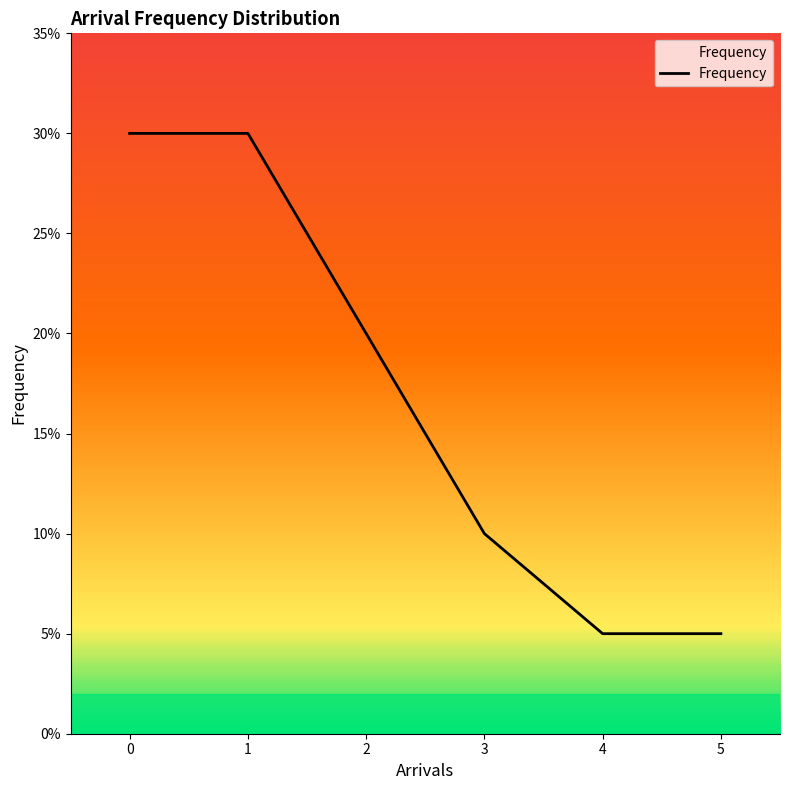

Is this an area chart (filled region under the line)?

Yes